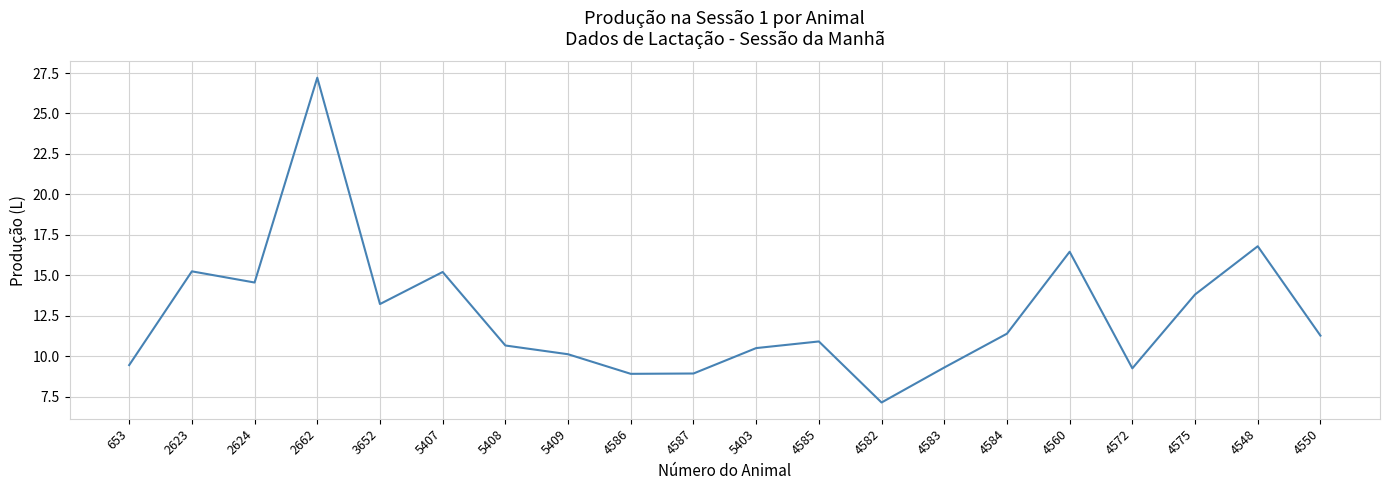

What is the sum of all values?

250.5